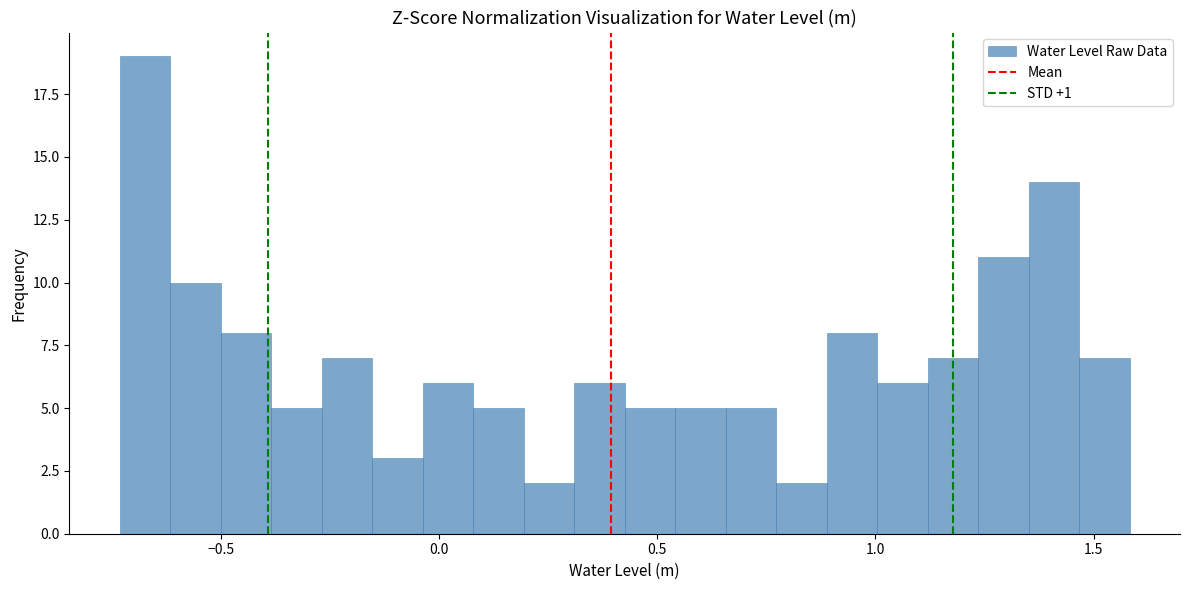

Read against the x-axis, roughly where is the centre of the tallest bar?

-0.65